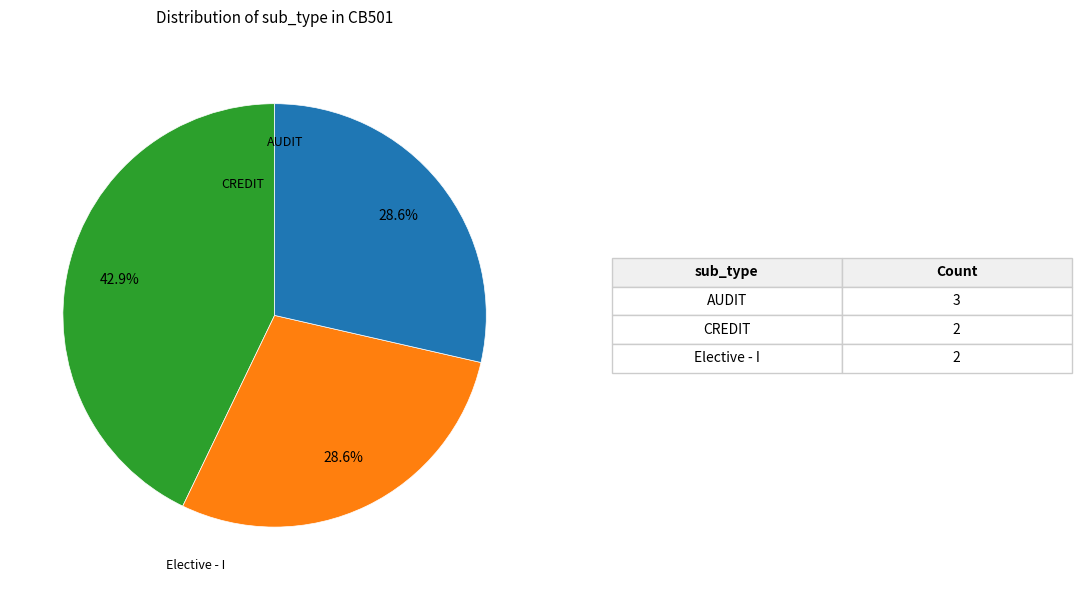

Approximately how many times larger is the value at CREDIT compared to Elective - I?

1.0